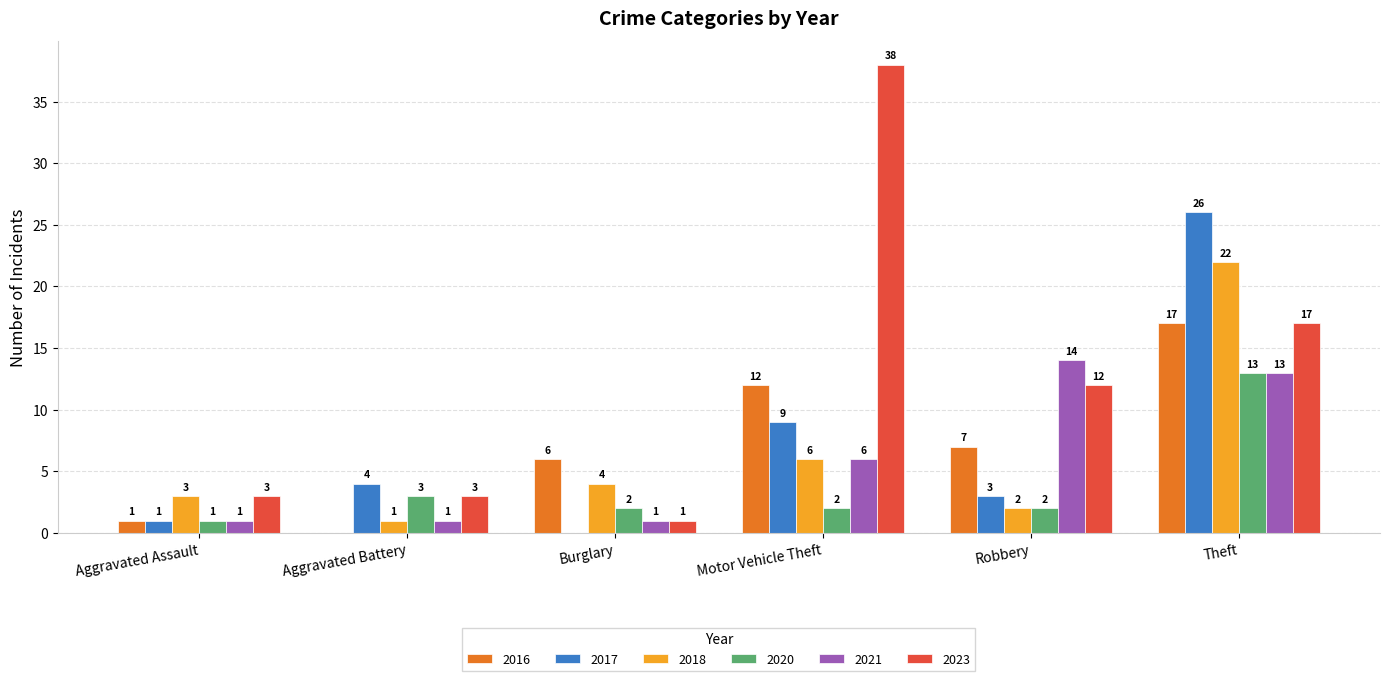

Reading right to left, transcribe all the data shown in this chart.

2016: Theft=17	Robbery=7	Motor Vehicle Theft=12	Burglary=6	Aggravated Battery=0	Aggravated Assault=1
2017: Theft=26	Robbery=3	Motor Vehicle Theft=9	Burglary=0	Aggravated Battery=4	Aggravated Assault=1
2018: Theft=22	Robbery=2	Motor Vehicle Theft=6	Burglary=4	Aggravated Battery=1	Aggravated Assault=3
2020: Theft=13	Robbery=2	Motor Vehicle Theft=2	Burglary=2	Aggravated Battery=3	Aggravated Assault=1
2021: Theft=13	Robbery=14	Motor Vehicle Theft=6	Burglary=1	Aggravated Battery=1	Aggravated Assault=1
2023: Theft=17	Robbery=12	Motor Vehicle Theft=38	Burglary=1	Aggravated Battery=3	Aggravated Assault=3